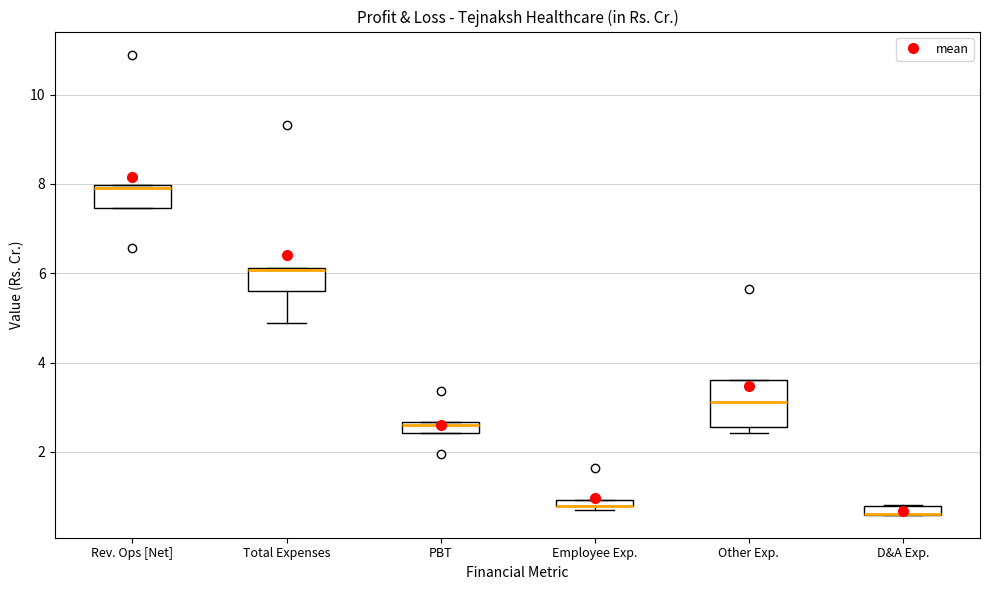

Which box is the tallest, from its lower edge to its upper edge?

Other Exp.